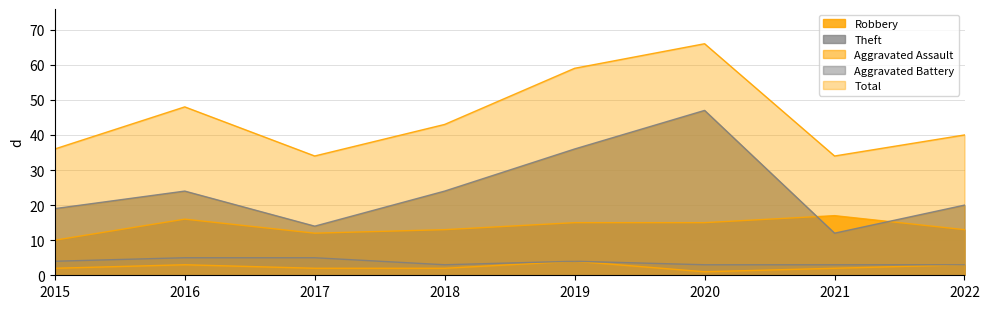

Is the value of Aggravated Assault at 2020 greater than the value of Total at 2015?

No